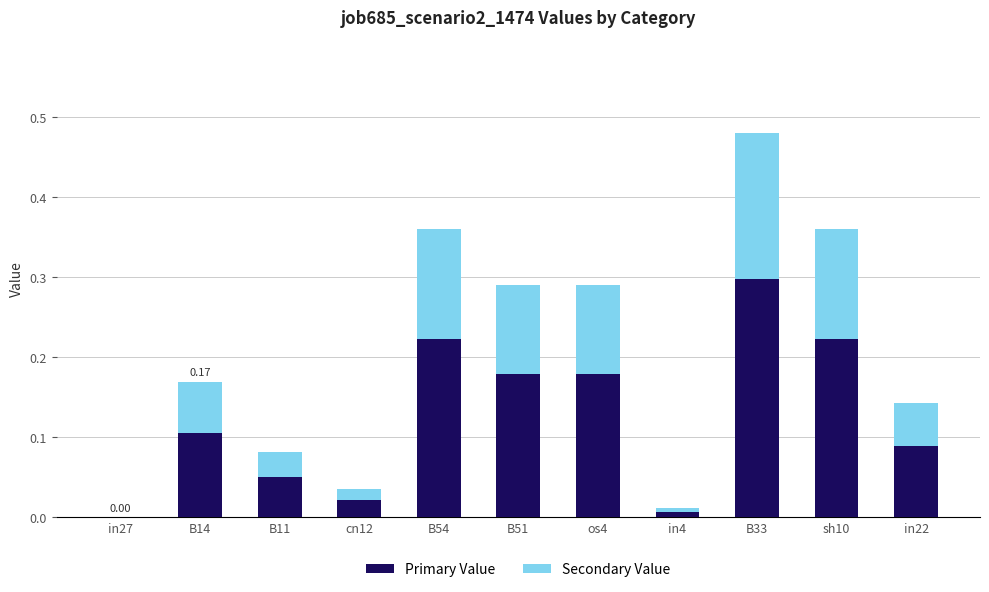

What is the sum of all Primary Value values?

1.4